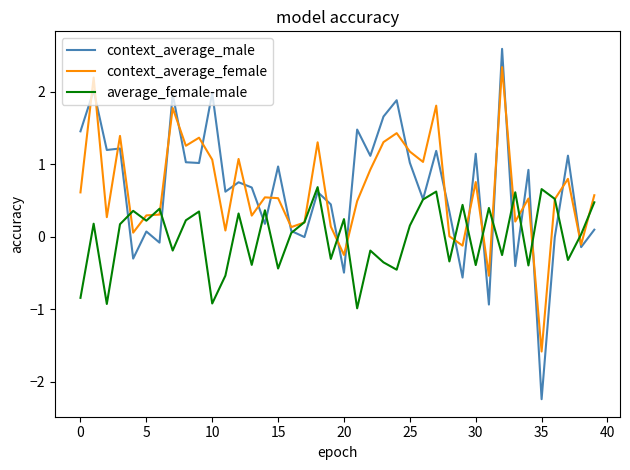

True or false: context_average_male has more than 2 interior local peaks.

True